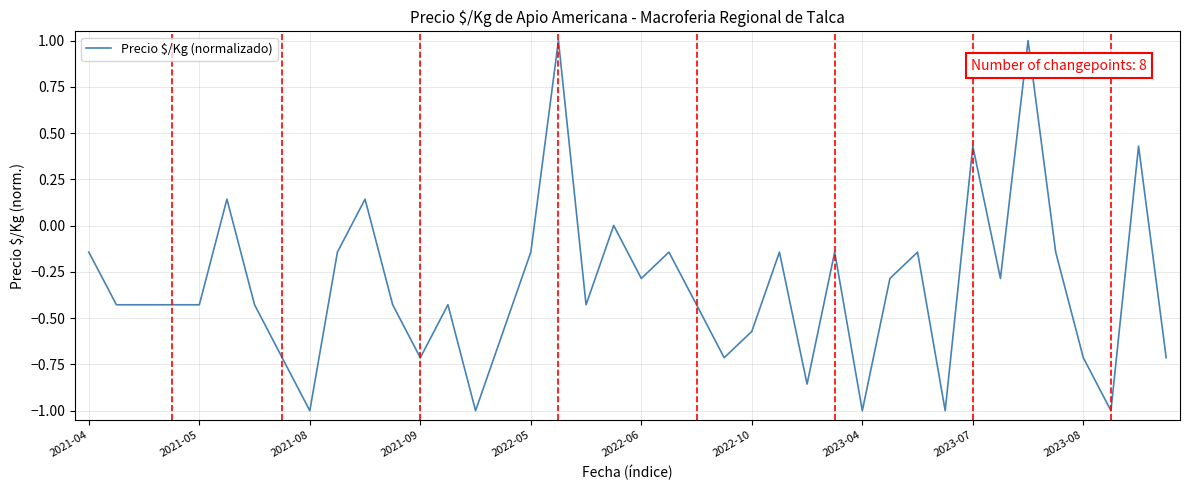

What is the difference between the maximum and minimum values?

2.0